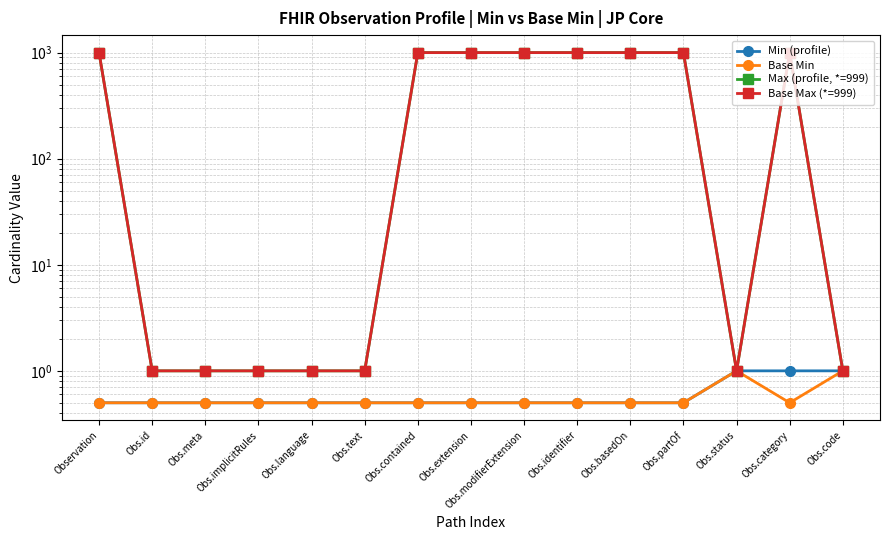

What is the difference between the maximum and minimum values in the Base Max (*=999) series?

998.0